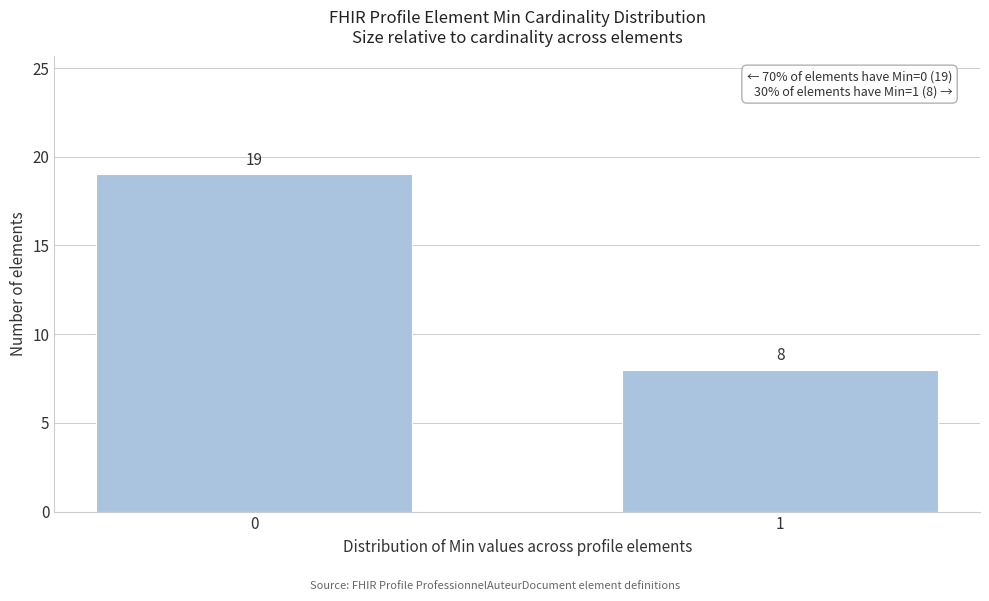

Reading left to right, extract all data points from this chart.

0=19	1=8